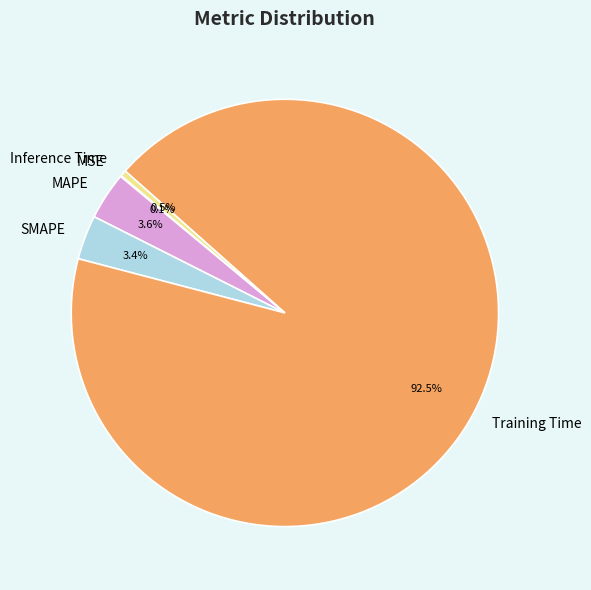

To the nearest percent, what is the difference between the SMAPE and Inference Time slice percentages?

3%